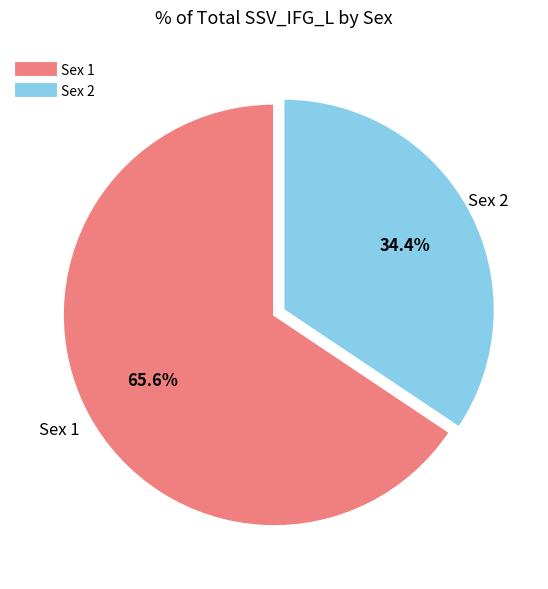

Is there a majority slice in this chart?

Yes